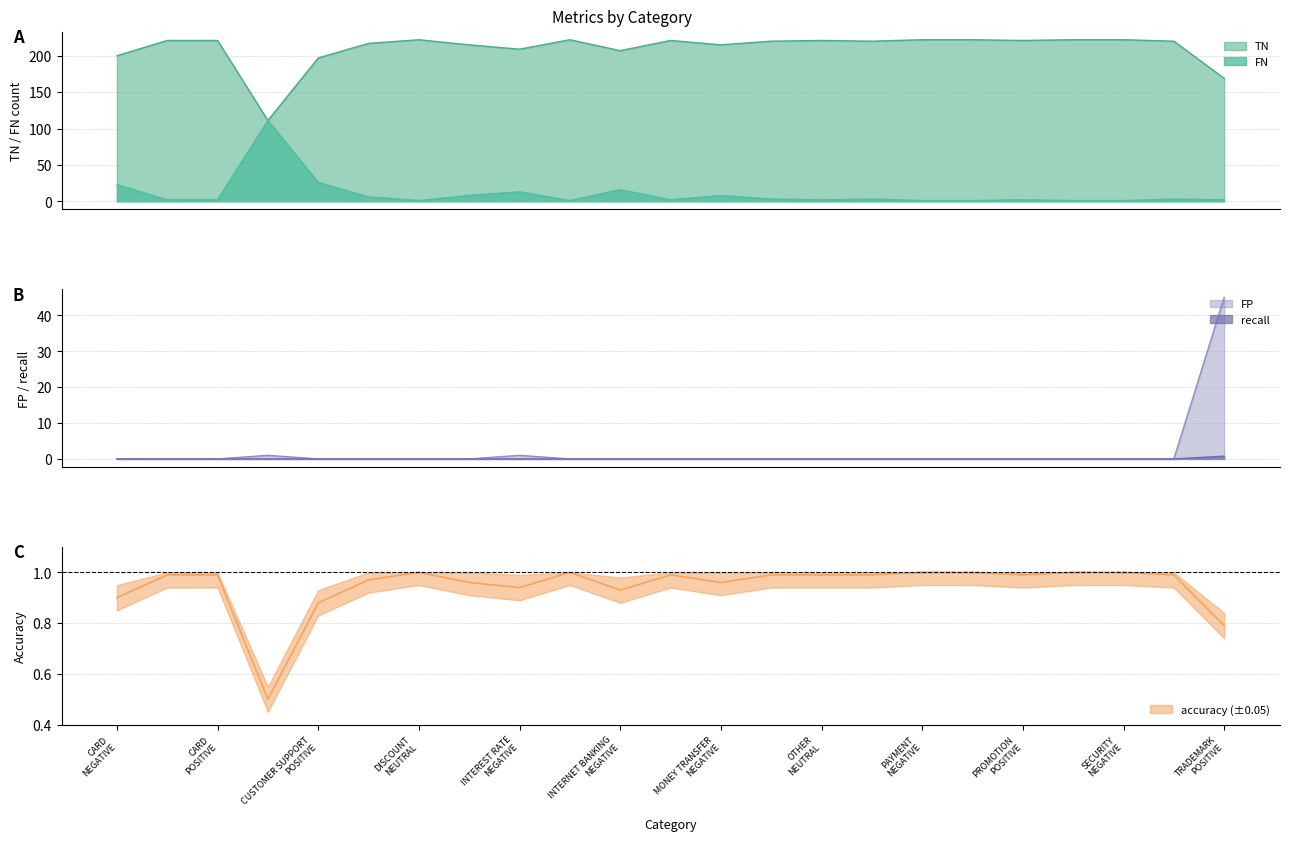

What is the highest value of the FN series?

111